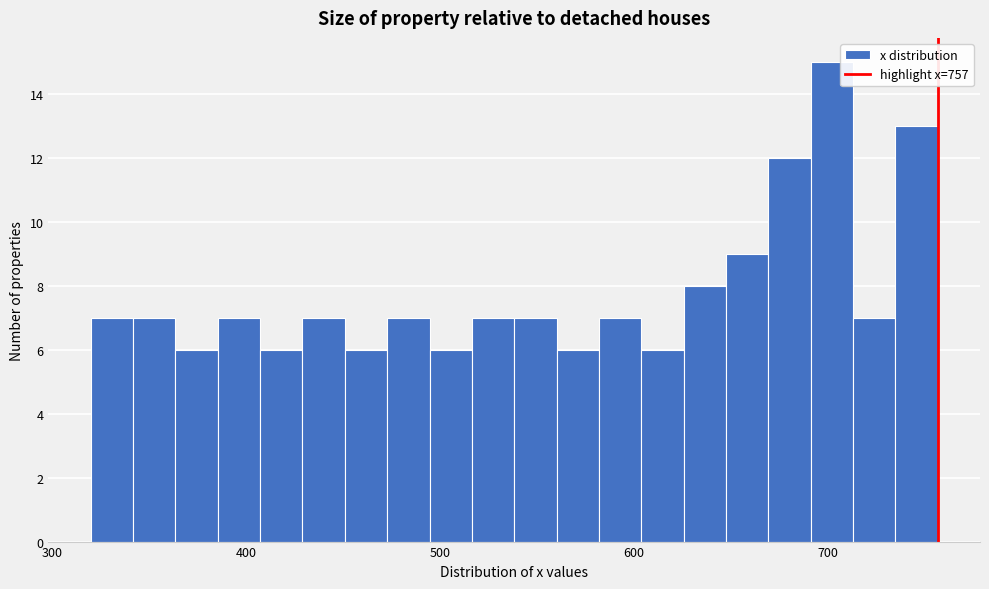

Around what value on the x-axis is the tallest bar? Give the approximate position of its centre, as read against the axis.

700